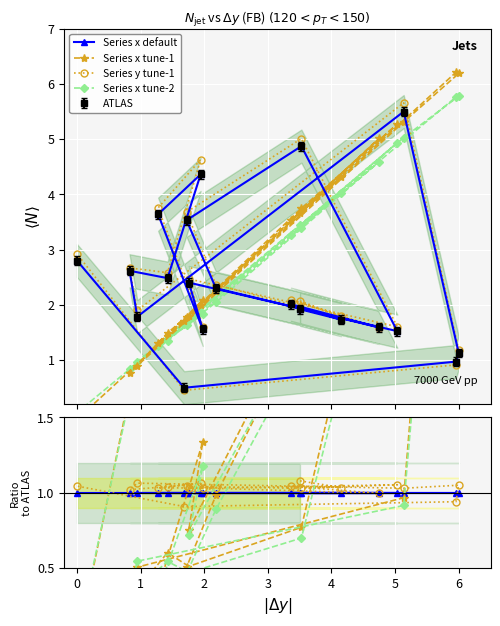

Which series has the largest total across all categories?

x